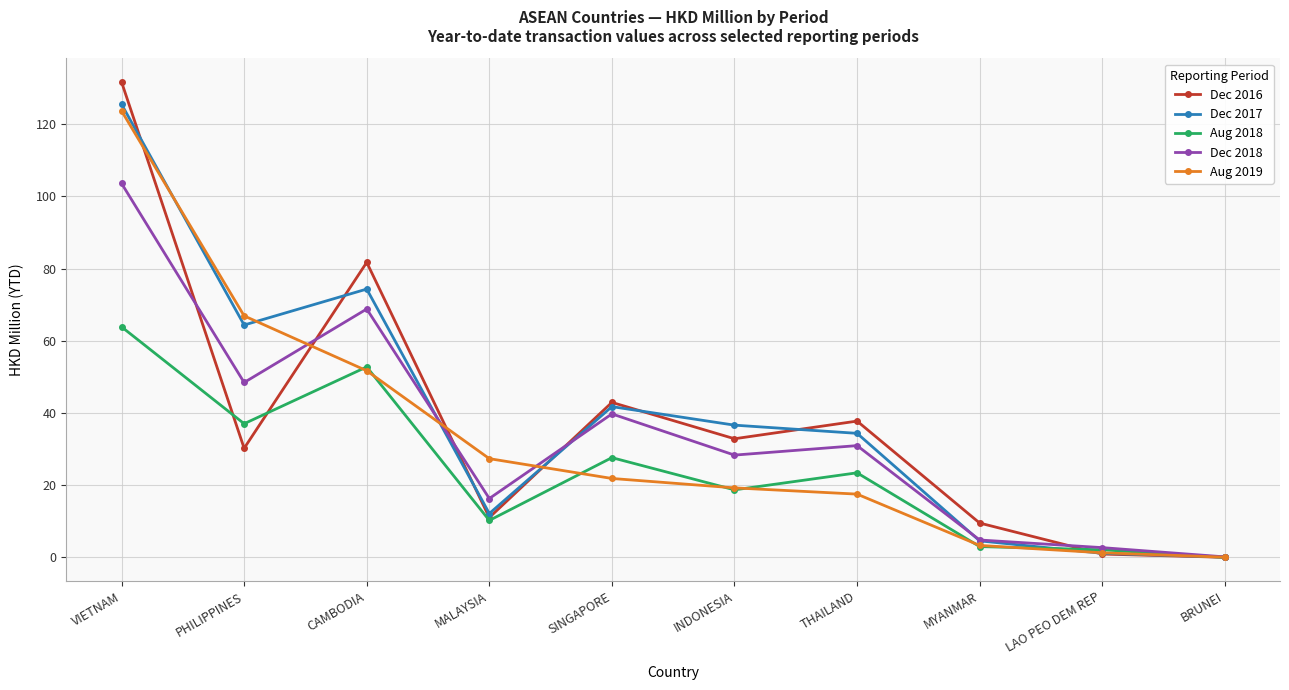

Which category has the lowest value in the Dec 2018 series?

BRUNEI